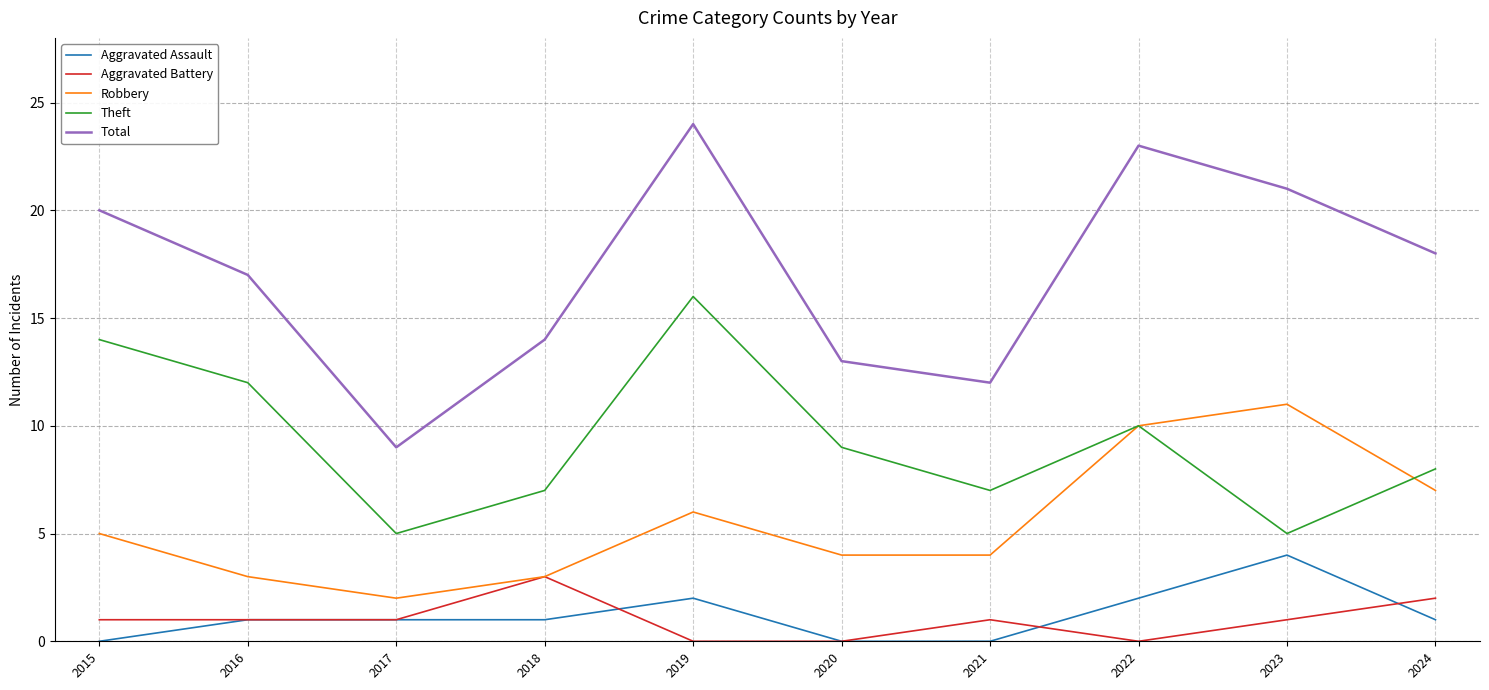

What is the average value of the Aggravated Assault series?

1